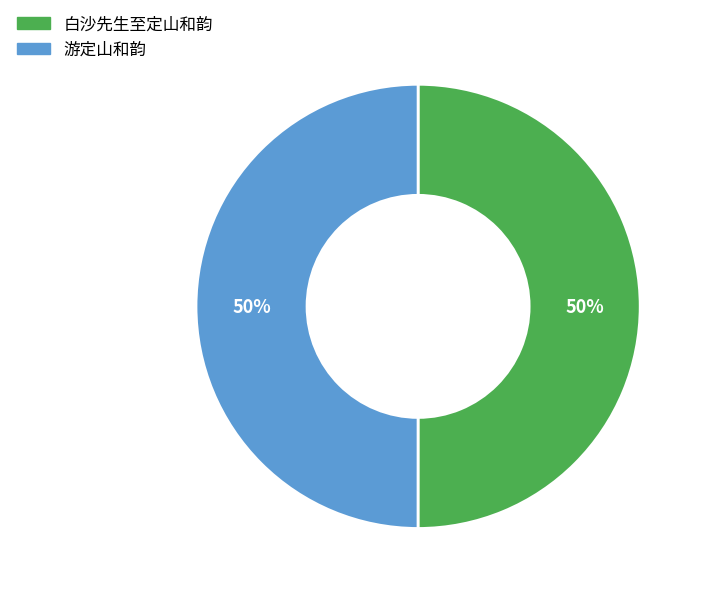

Approximately how many times larger is the value at 白沙先生至定山和韵 compared to 游定山和韵?

1.0